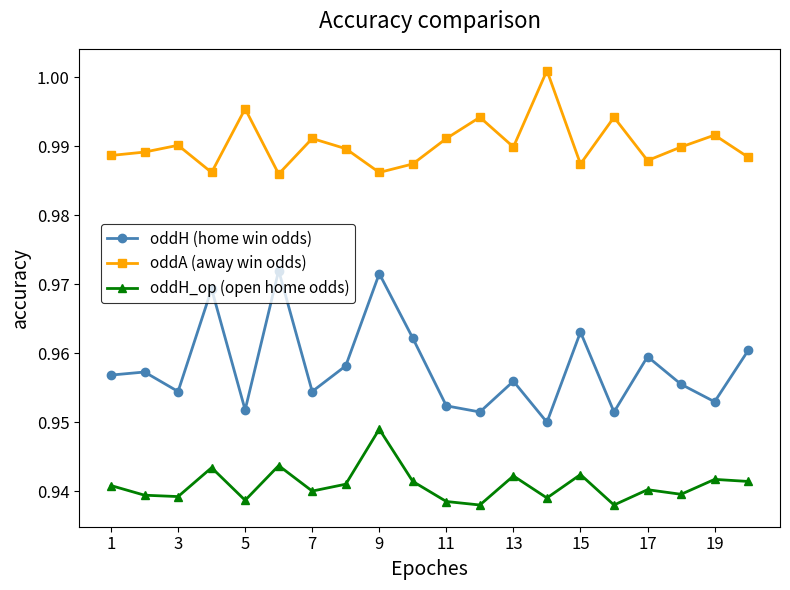

What is the sum of all oddH (home win odds) values?

19.2